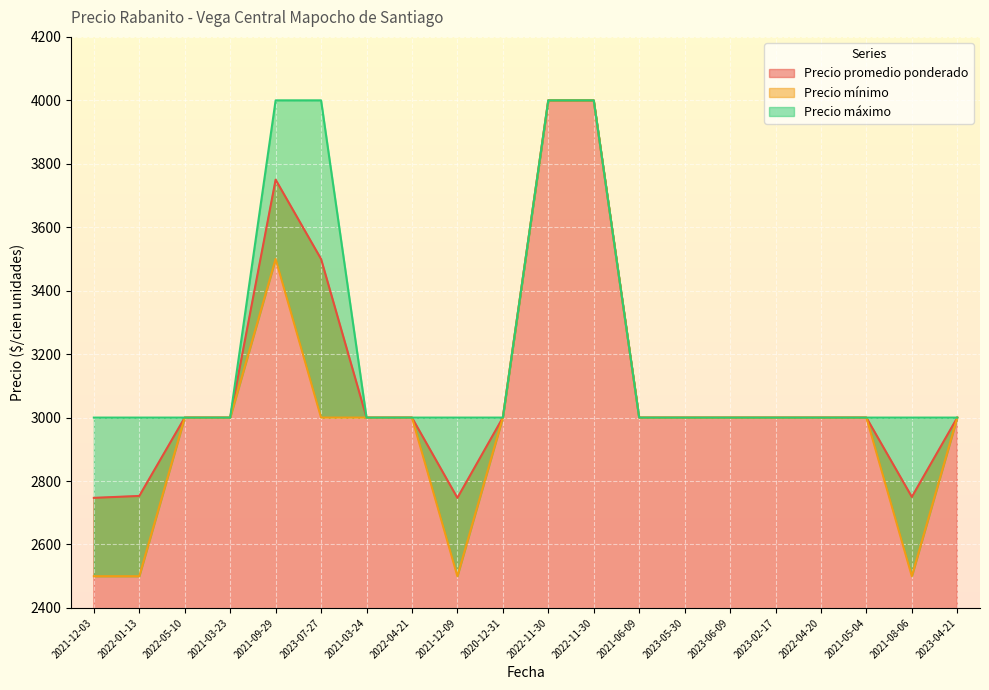

What is the lowest value of the Precio máximo series?

3000